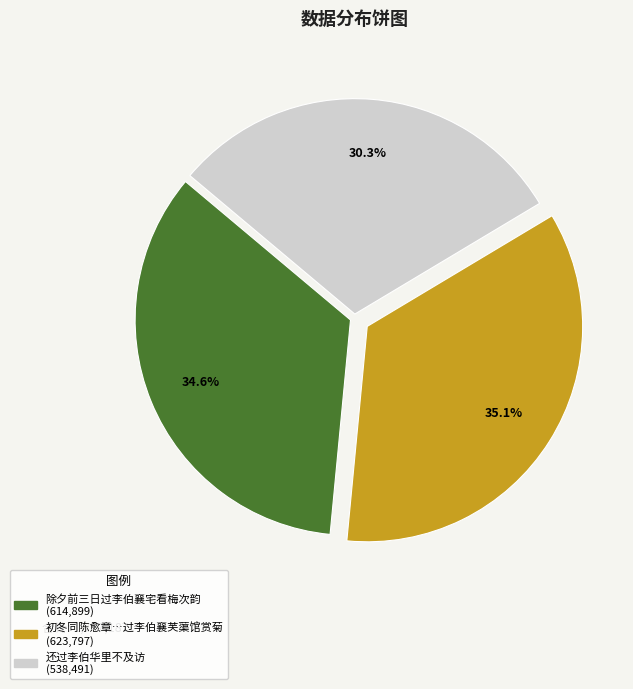

Does any single category account for the majority?

No